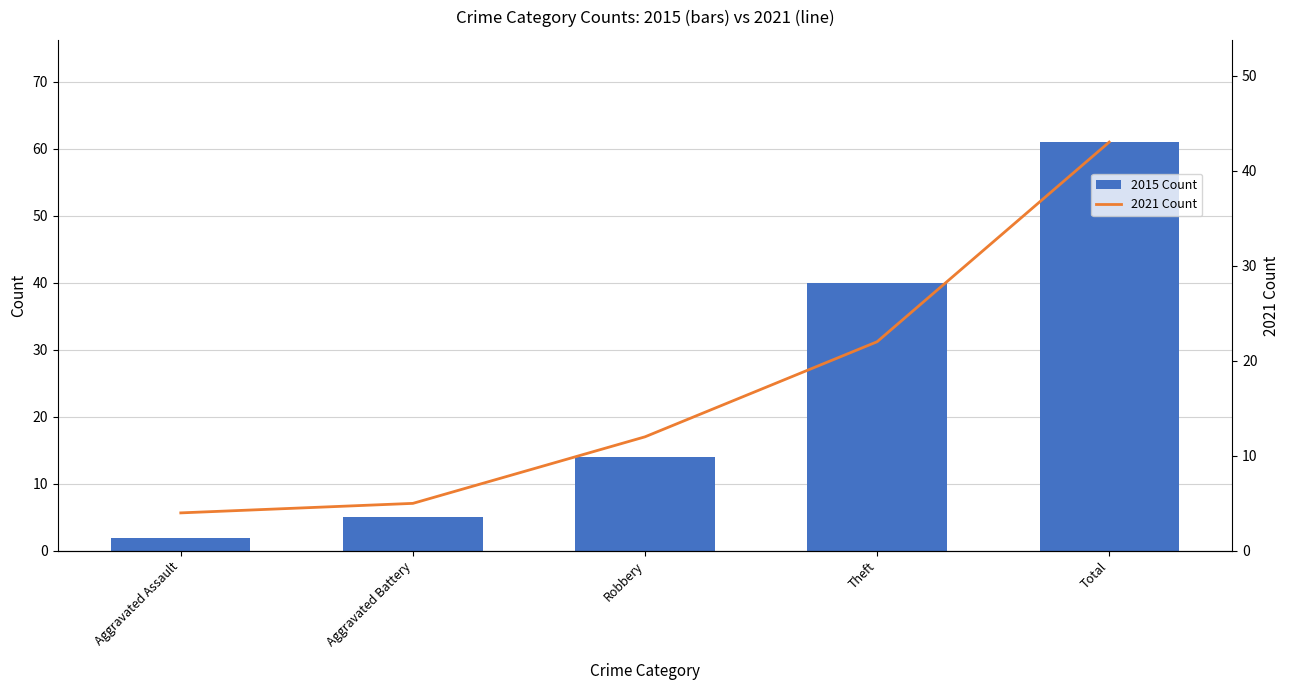

At Total, list the series in order from smallest to largest.

2021 Count, 2015 Count